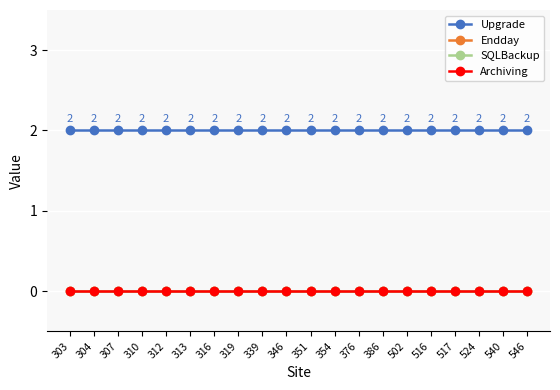

At how many categories does at least one series exceed 1?

20